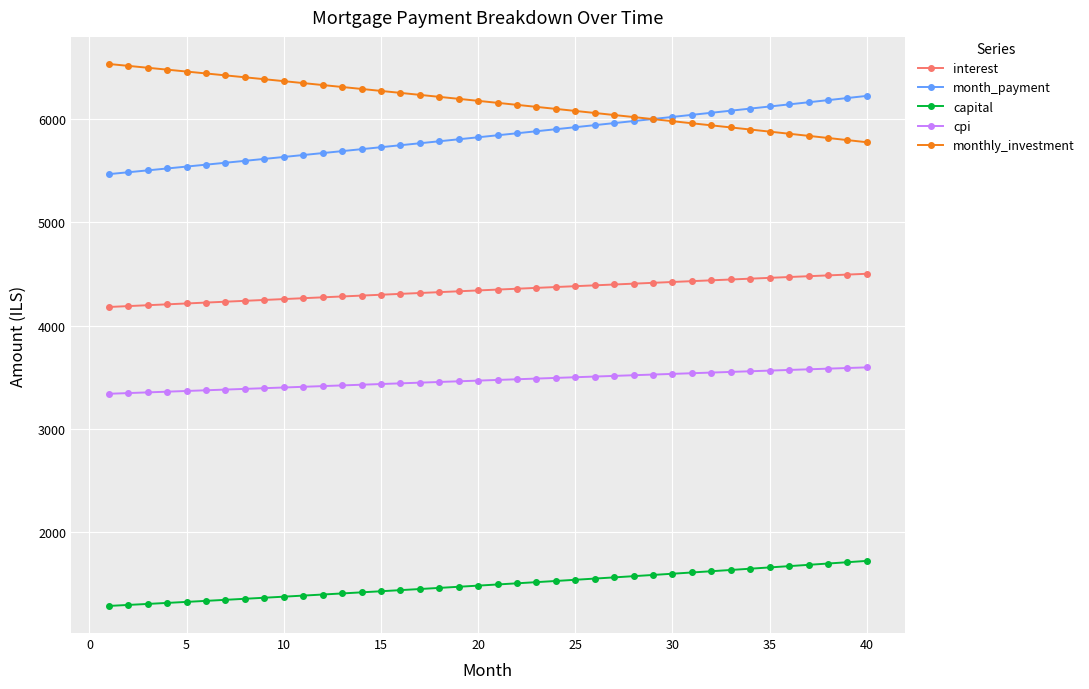

Rank the series by their maximum value, from lowest to highest.

capital, cpi, interest, month_payment, monthly_investment